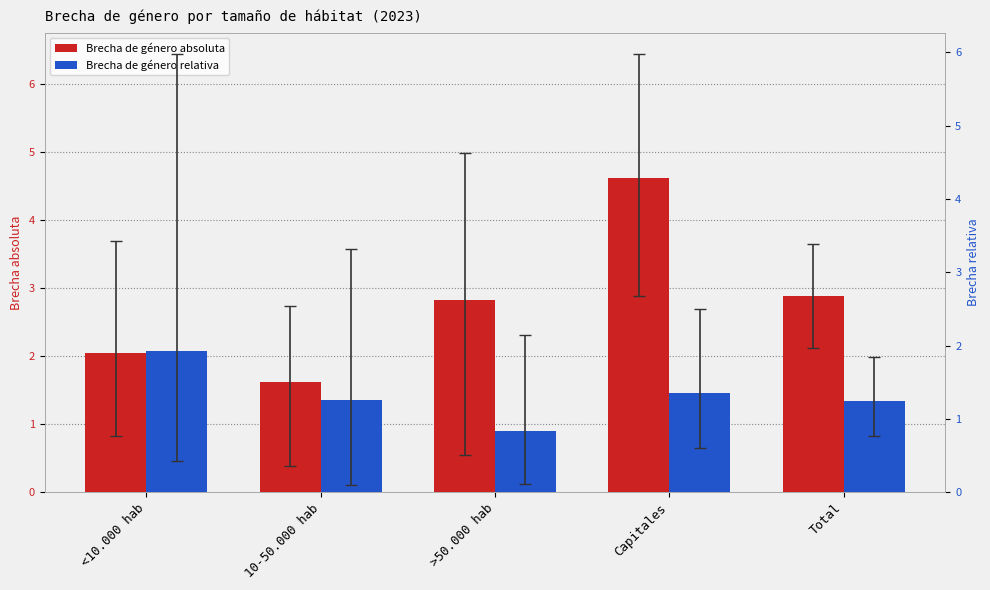

Reading left to right, transcribe all the data shown in this chart.

Brecha de género absoluta: <10.000 hab=2.0	10-50.000 hab=1.6	>50.000 hab=2.8	Capitales=4.6	Total=2.9
Brecha de género relativa: <10.000 hab=1.9	10-50.000 hab=1.3	>50.000 hab=0.8	Capitales=1.4	Total=1.2